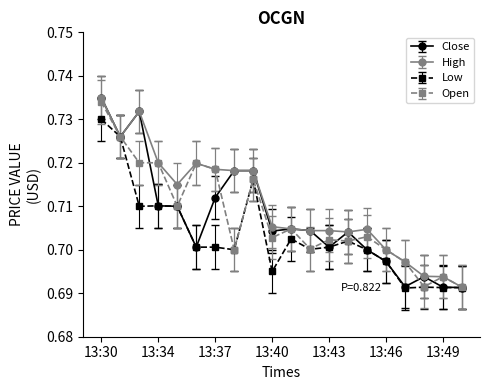

True or false: Low has more than 0 points higher than both neighbors.

True